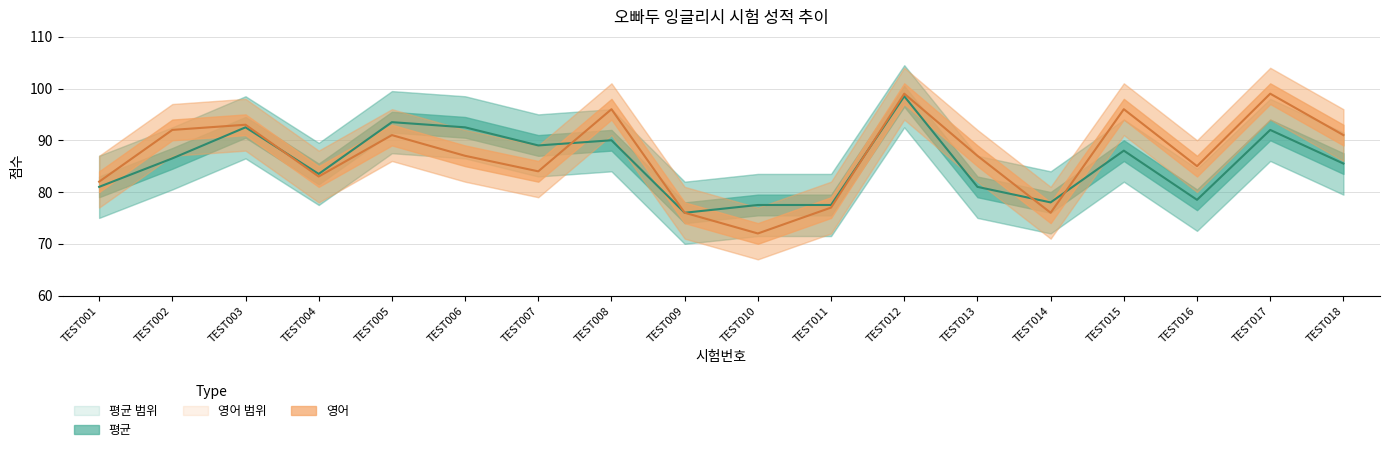

How many data points in 평균 are less than 86?

9